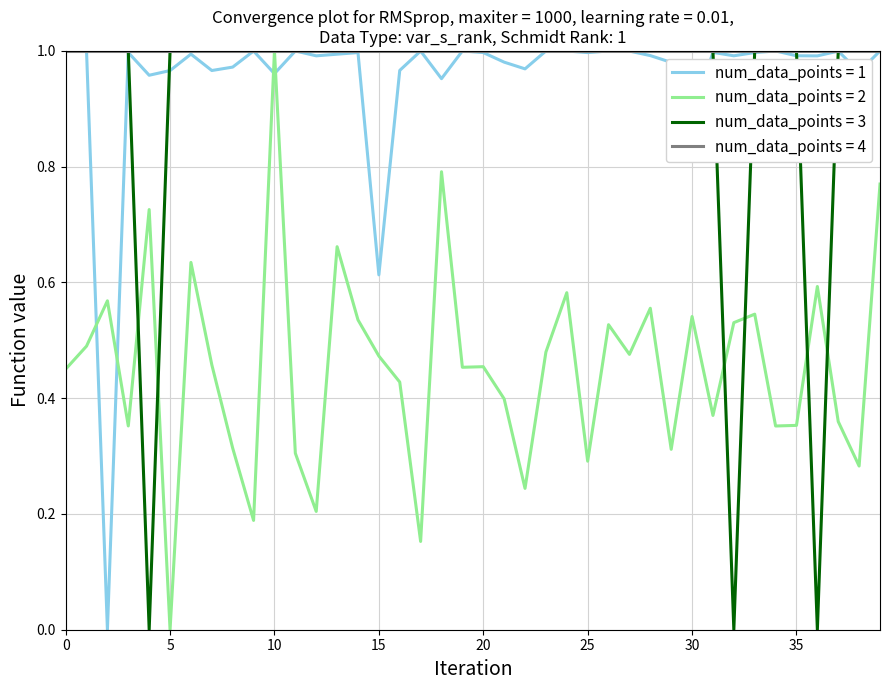

Which series has the largest total across all categories?

num_data_points = 4